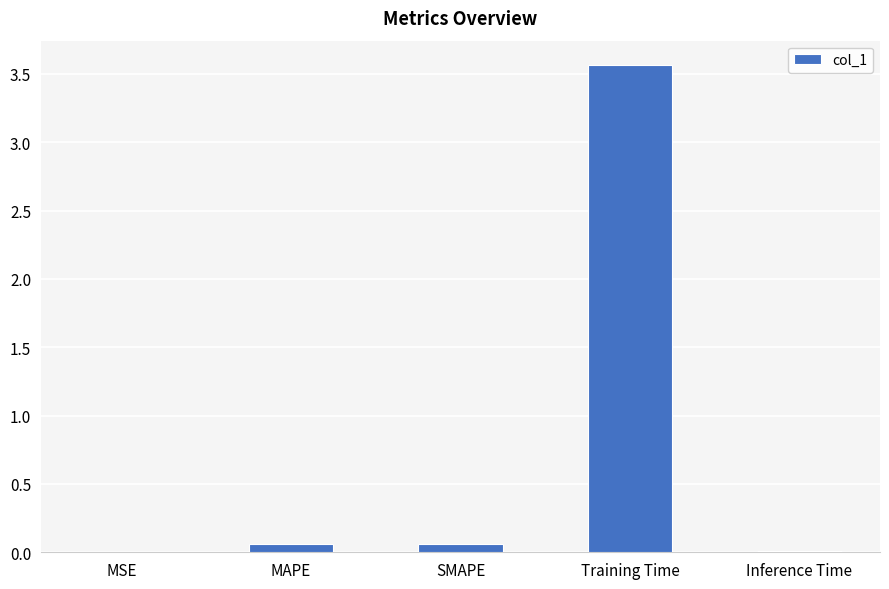

Between Inference Time and MAPE, which is larger?

MAPE